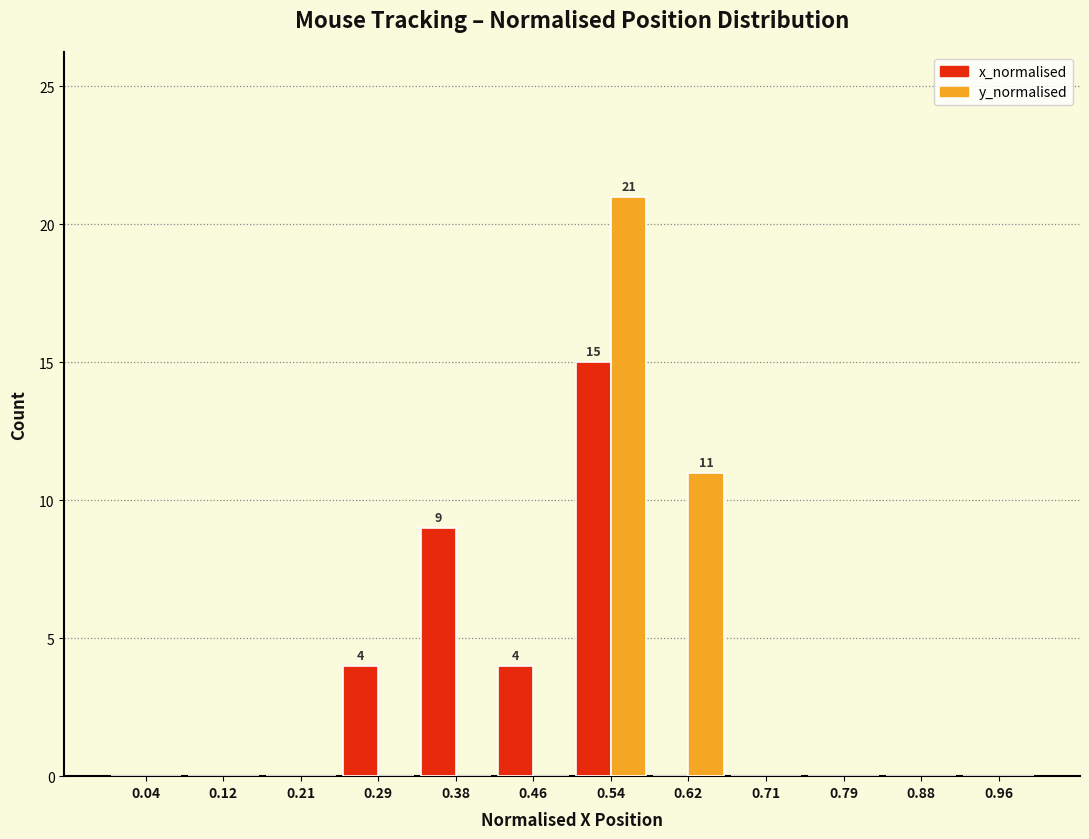

In the x_normalised series, which range on the x-axis has the tallest bar?

0.50 to 0.58